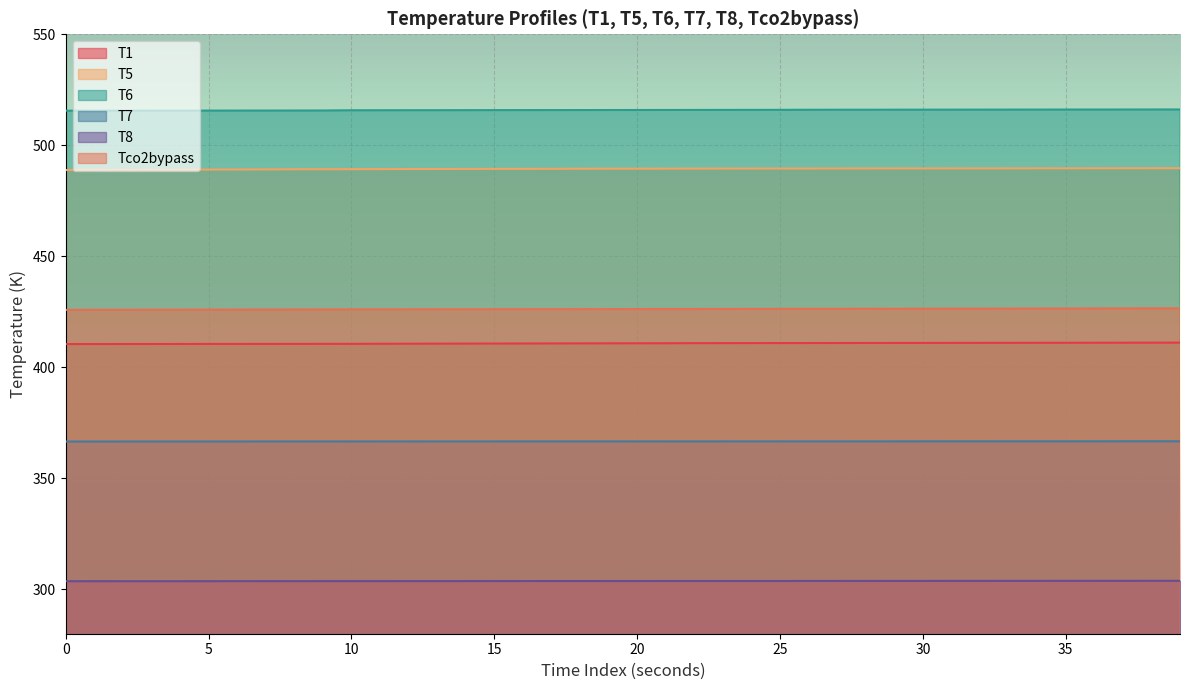

Where is Tco2bypass nearest to the value 426?

35